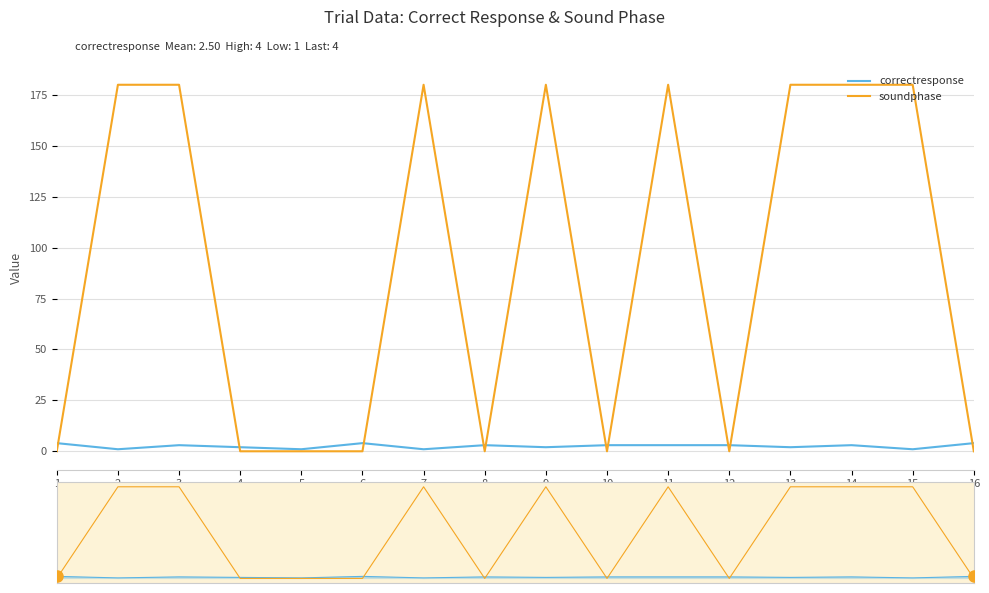

At which label does correctresponse reach its peak?

1